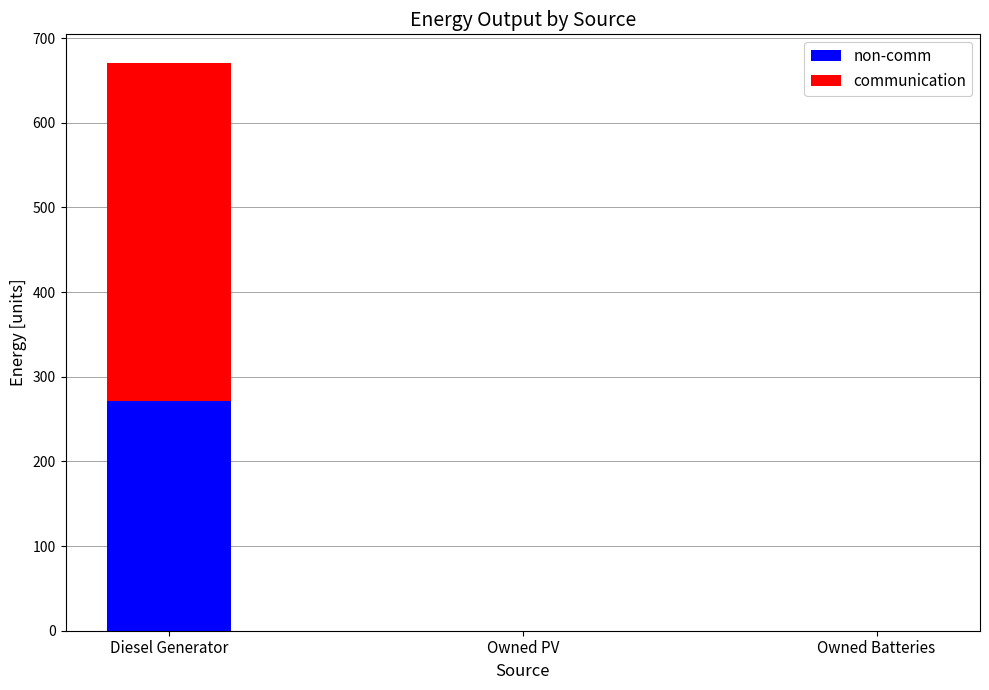

Reading left to right, list the values for the non-comm series.

Diesel Generator=271.0	Owned PV=0.0	Owned Batteries=0.0